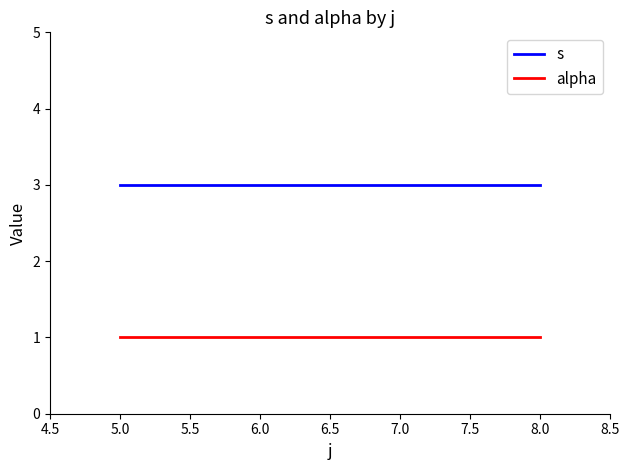

What position from the left is 5.0?

1